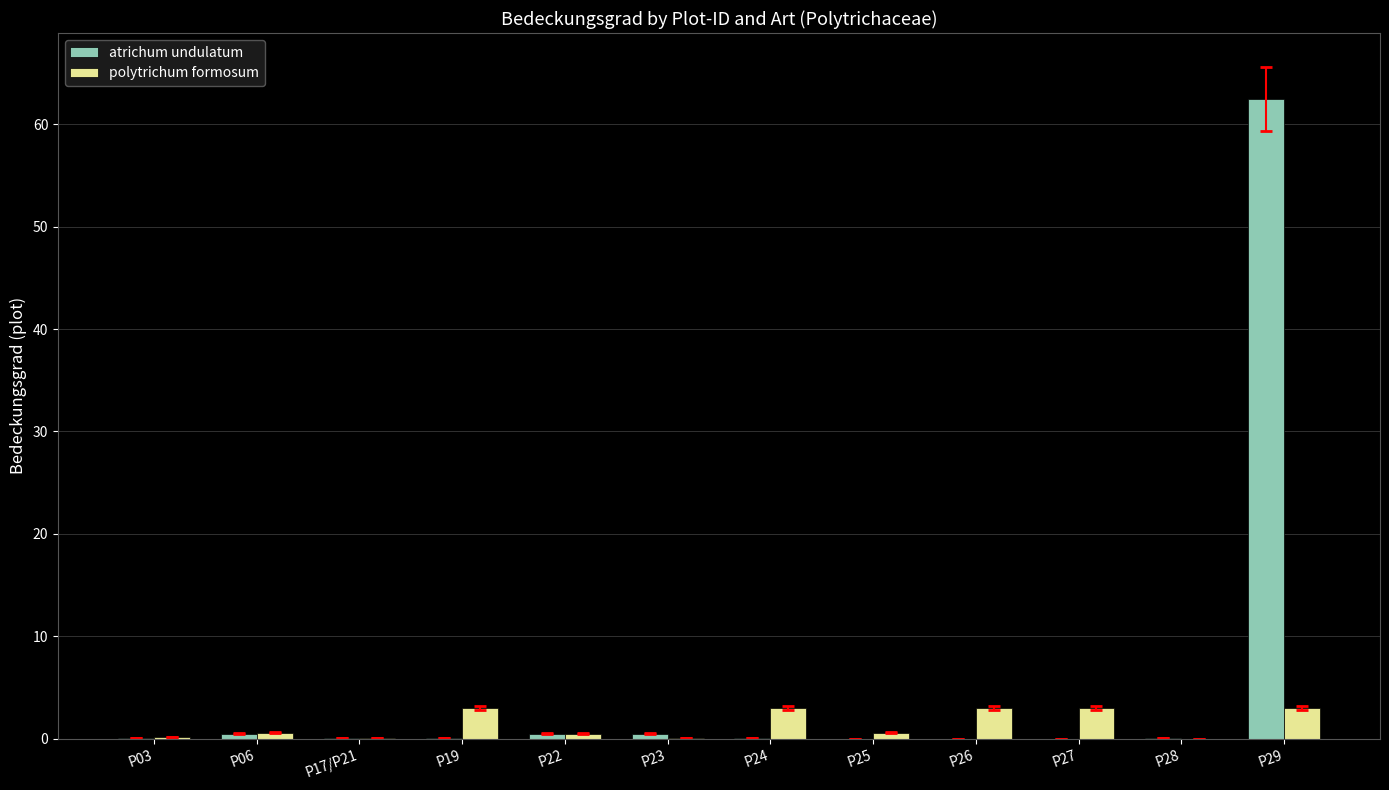

What is the spread (max minus min) of values at P03?

0.1